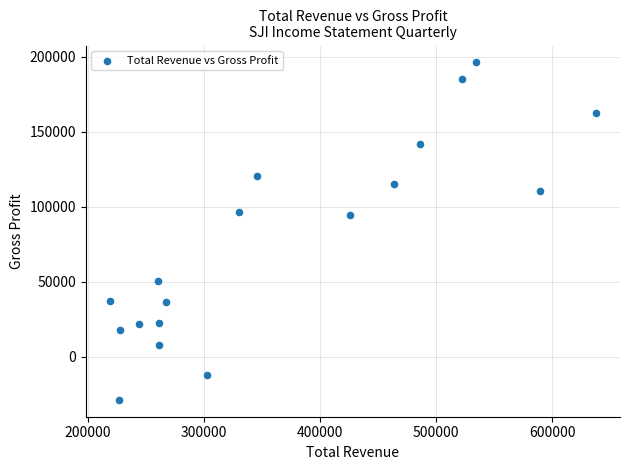

What is the range of Y values (max minus min)?

225000